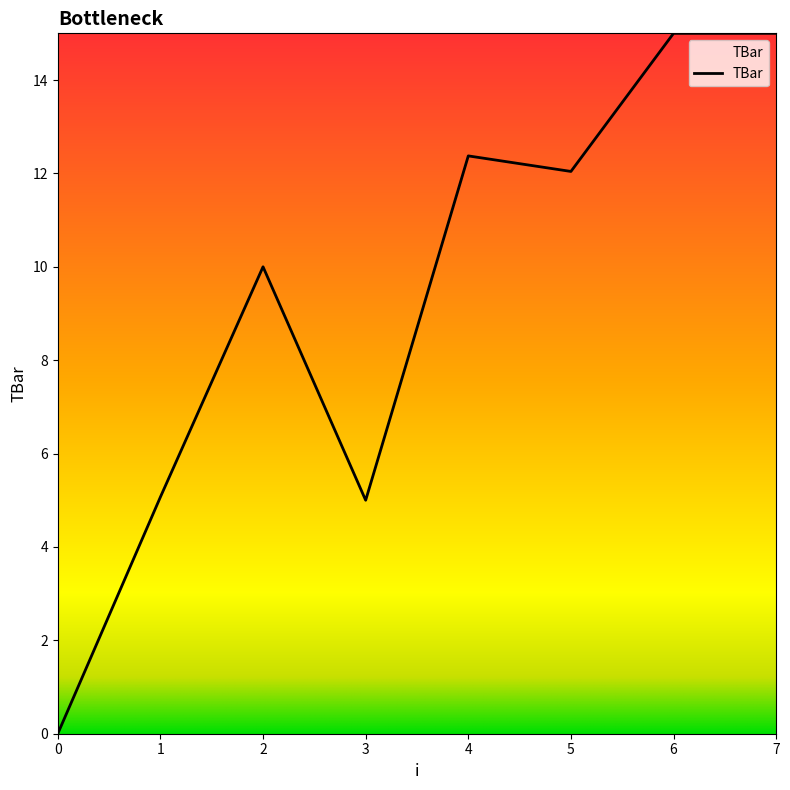

How many interior local valleys (lower than both neighbors) does the data have?

2